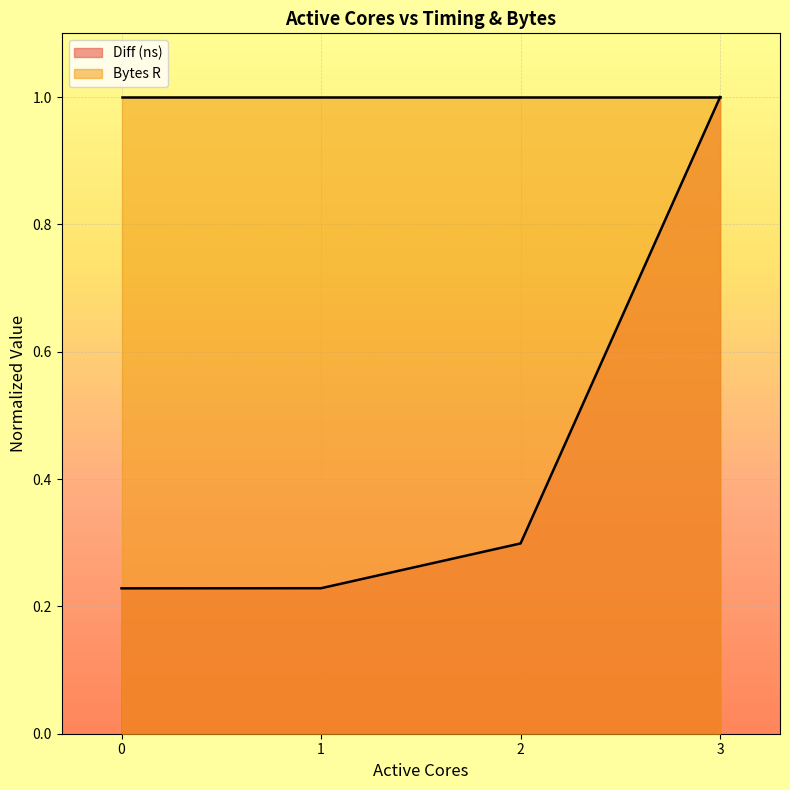

Is it true that the value at 1 is 0.2?

True